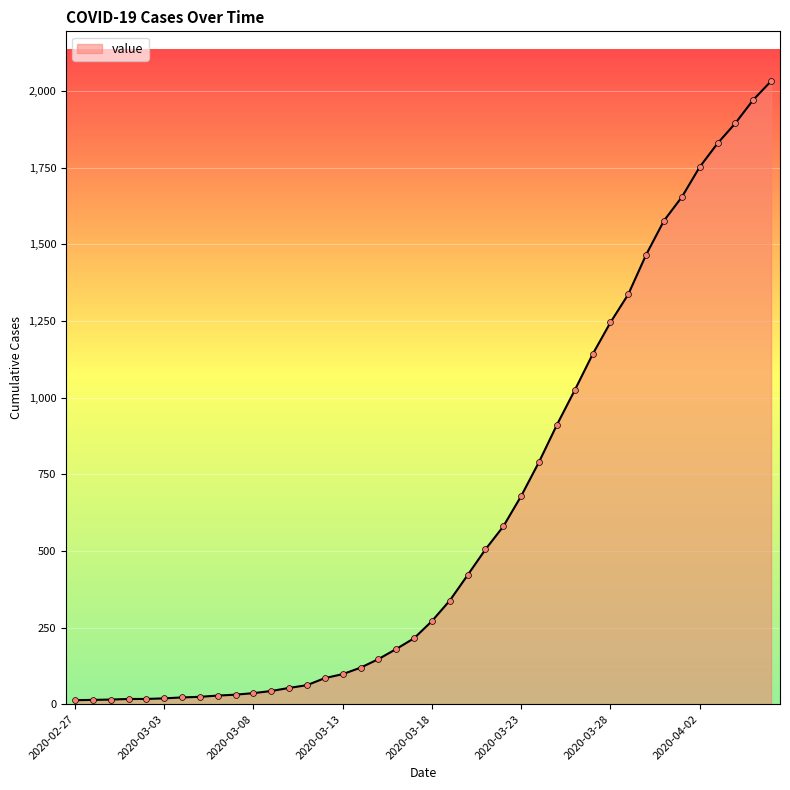

What is the greatest value displayed?

2032